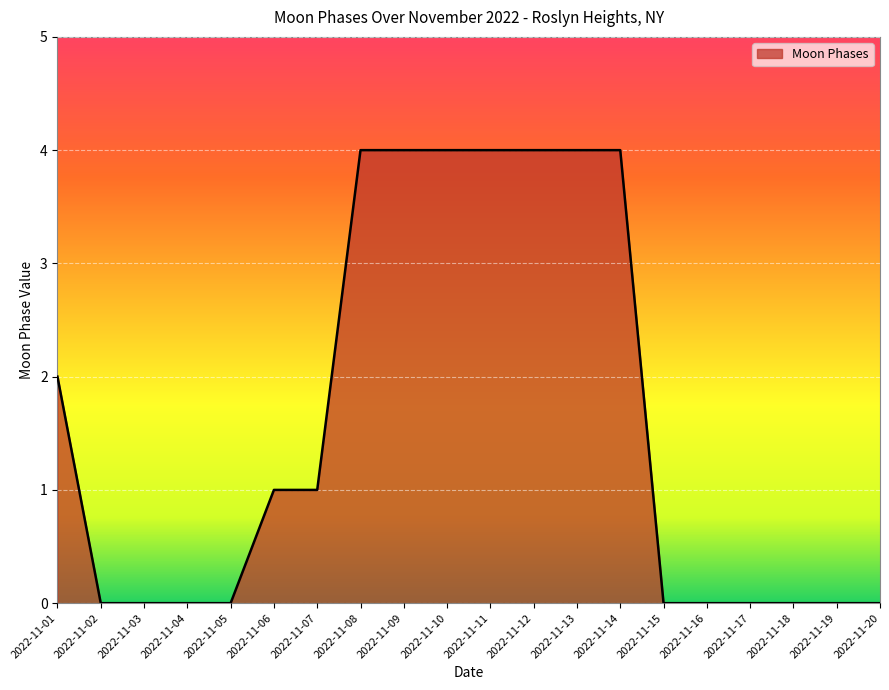

The chart shows a value of 0 at 2022-11-19. True or false?

True